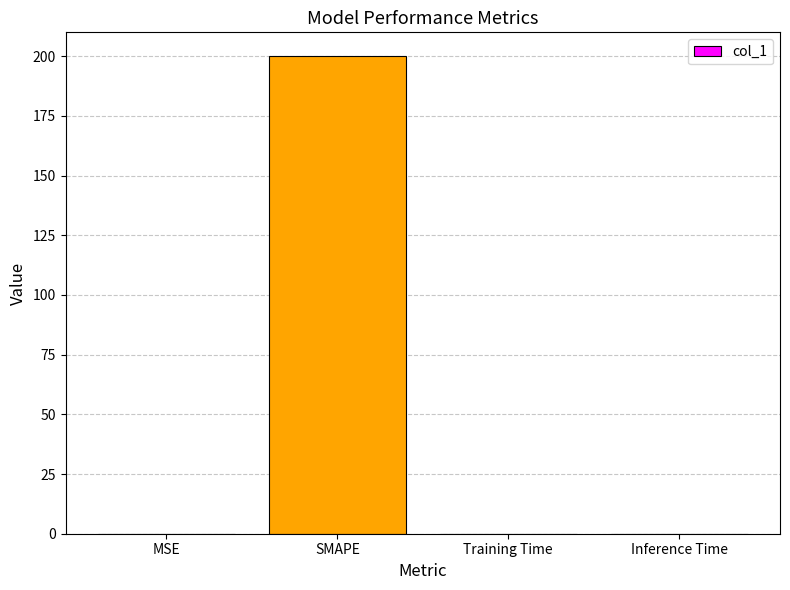

Are the bars grouped side by side (vs. stacked)?

No